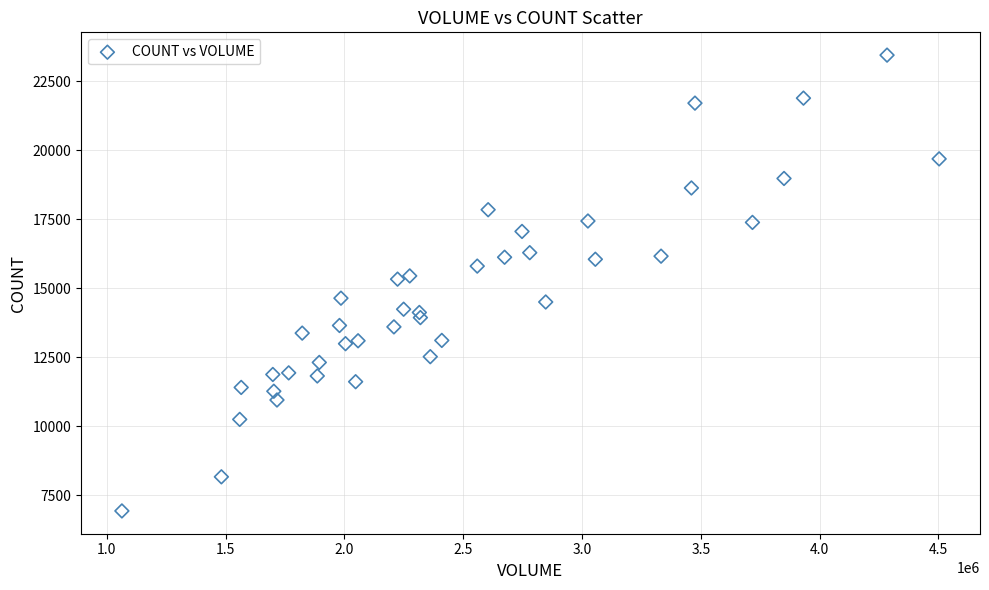

What is the range of X values (max minus min)?

3439720